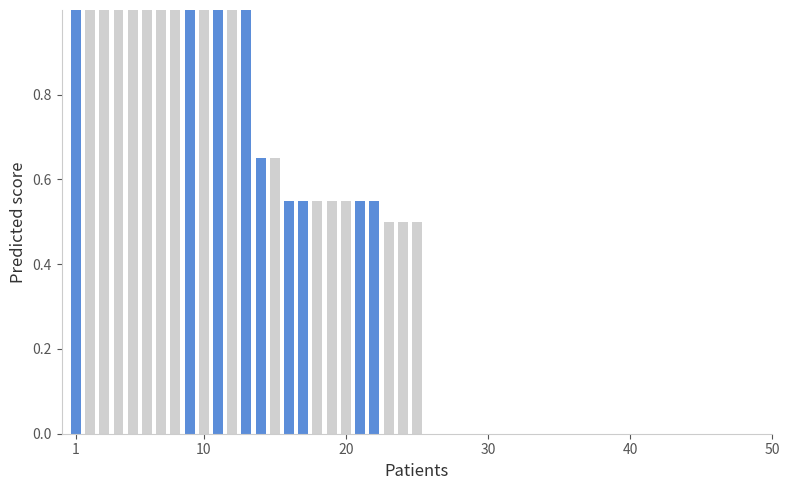

How many categories are shown in the chart?

25